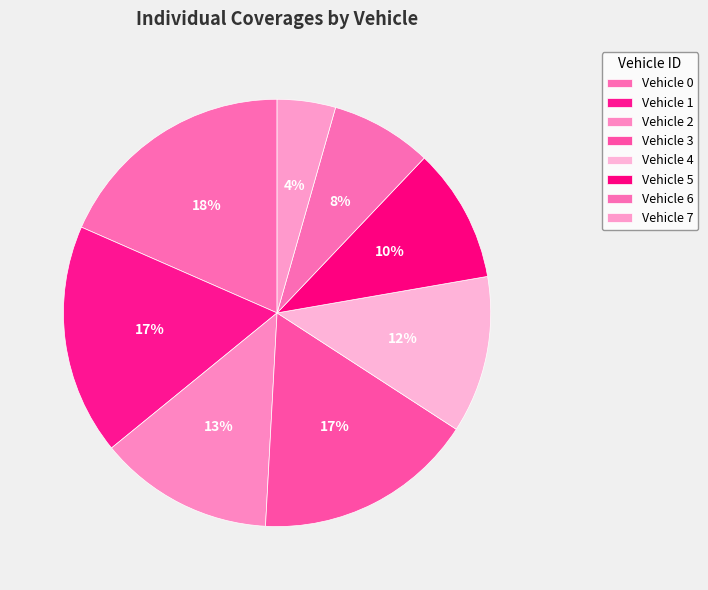

How many slices are in this pie chart?

8